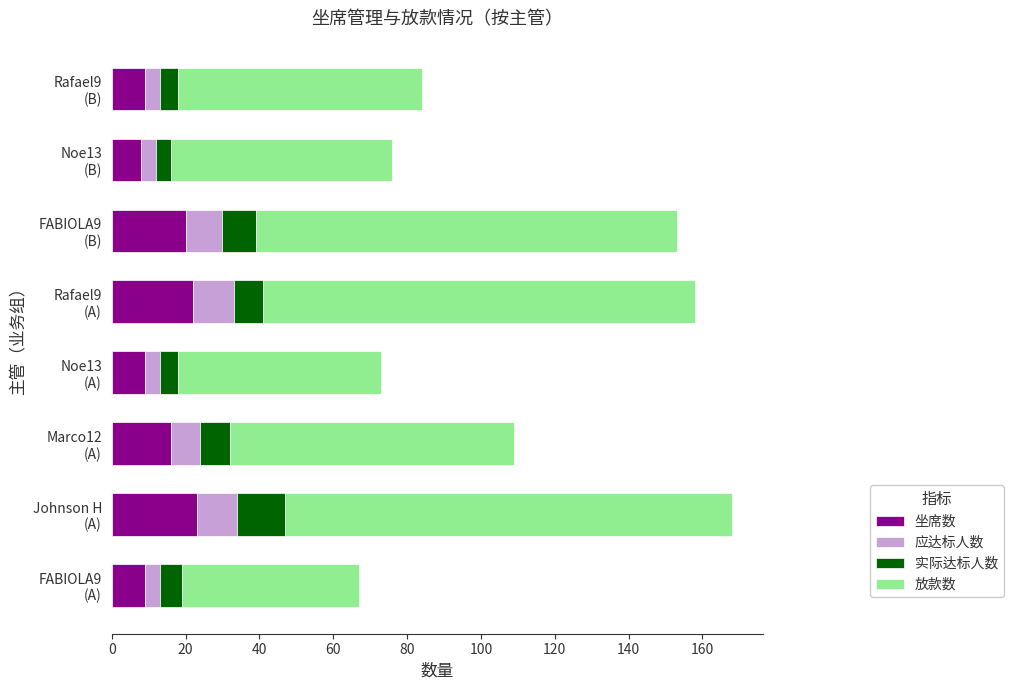

What is the sum of all 坐席数 values?

116